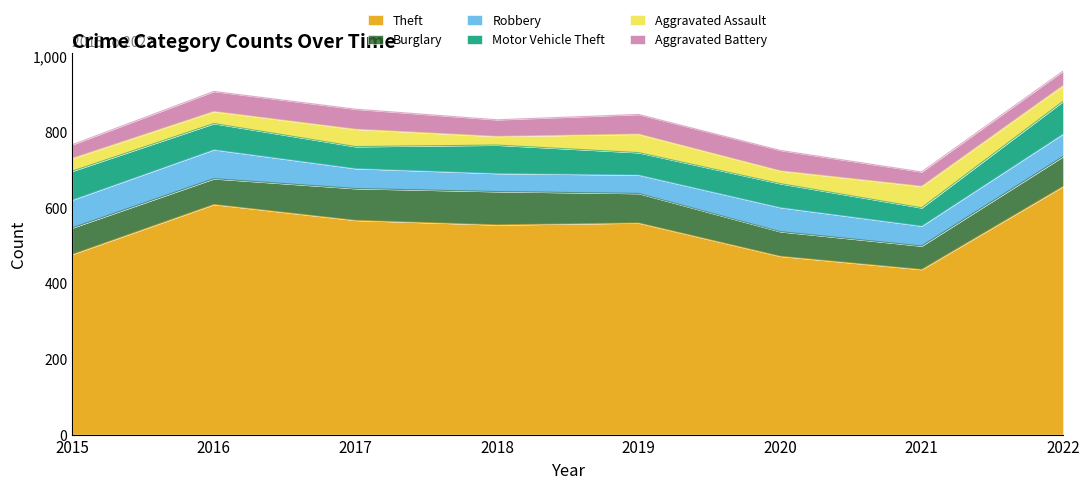

The Burglary series shows 93 at 2020. True or false?

False